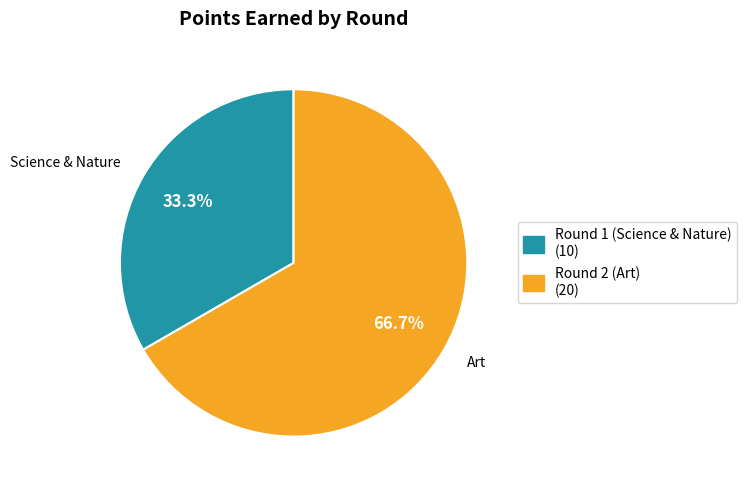

What is the ratio of the value at Round 2 (Art) to the value at Round 1 (Science & Nature)?

2.0